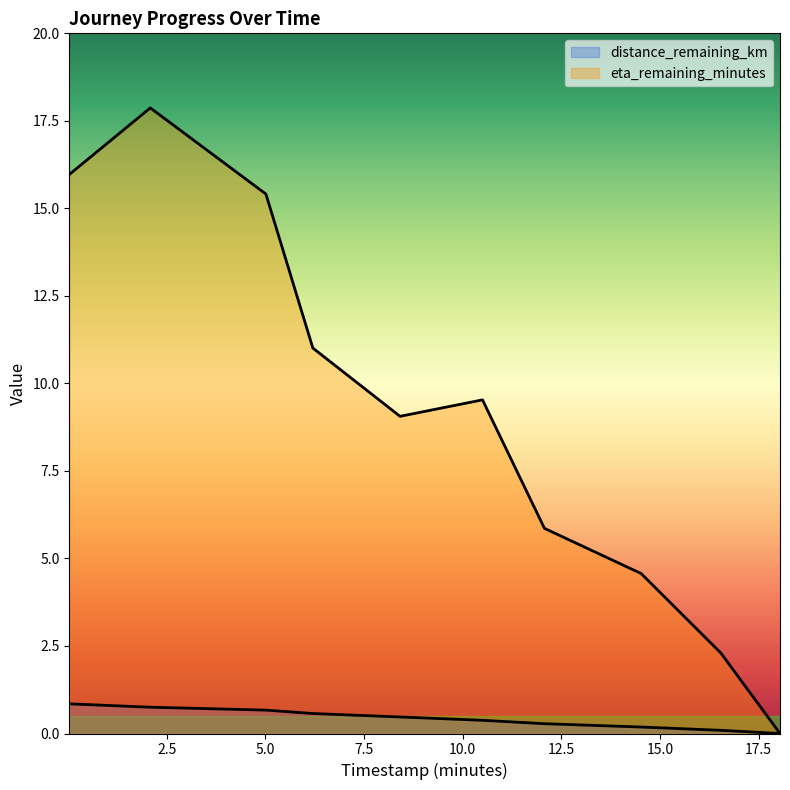

True or false: distance_remaining_km has more than 1 interior local peaks.

False